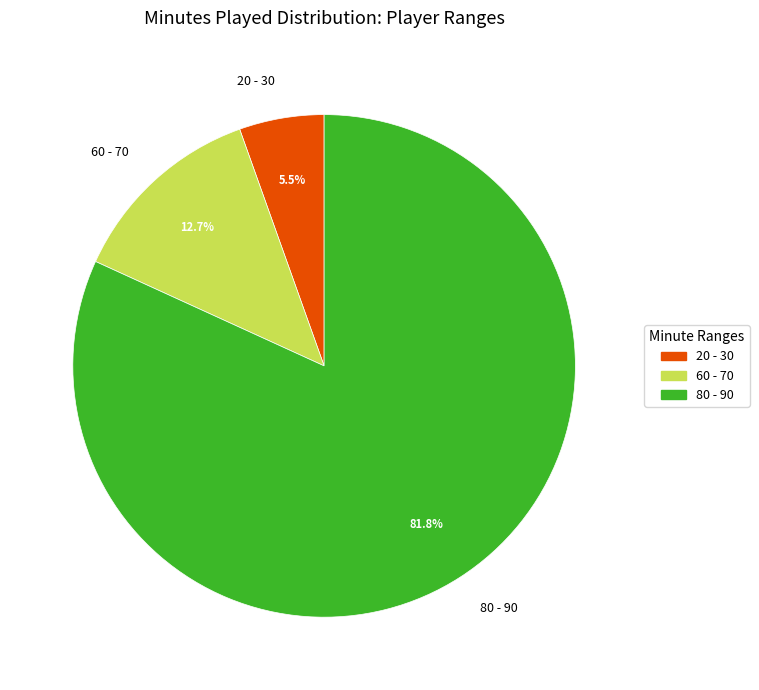

Between 60 - 70 and 80 - 90, which is larger?

80 - 90